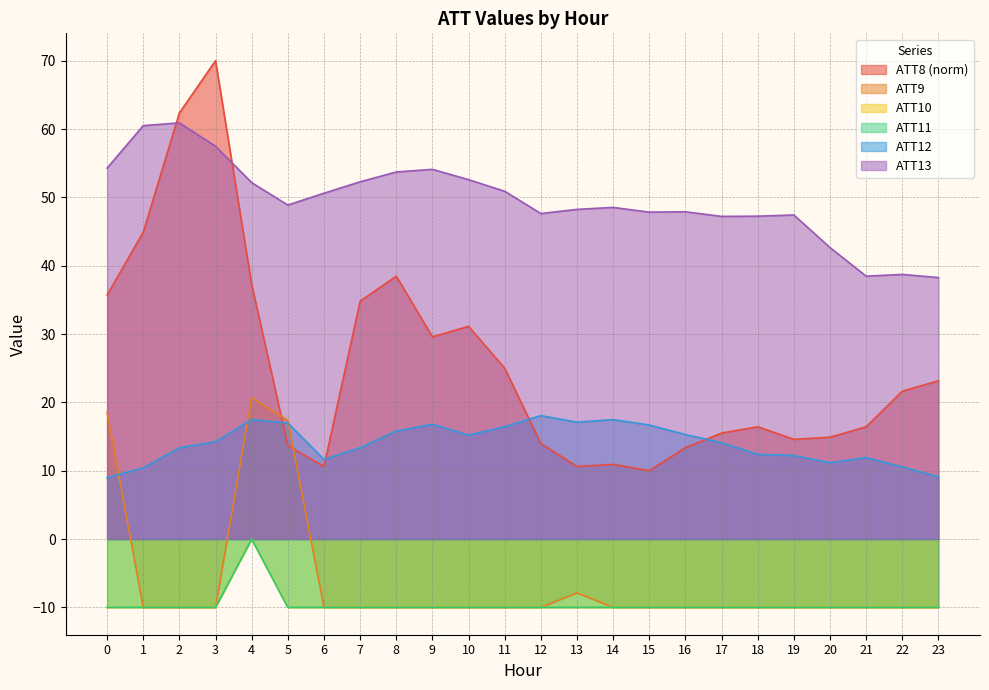

What are all the series names shown in the legend?

ATT8, ATT9, ATT10, ATT11, ATT12, ATT13